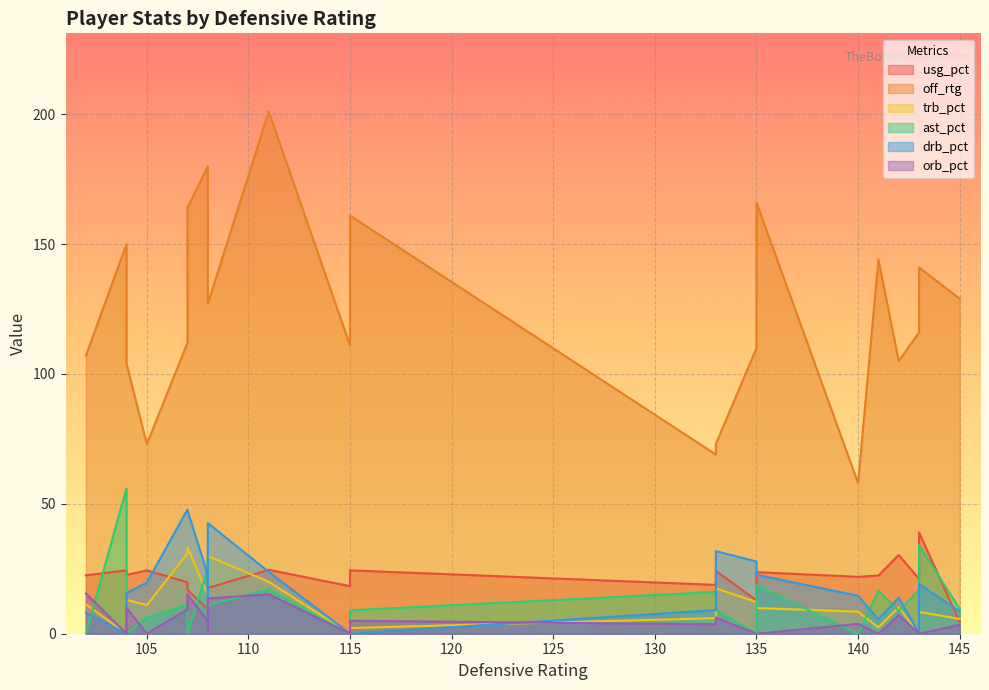

What is the value of the usg_pct point at the 14th from the left?

24.4